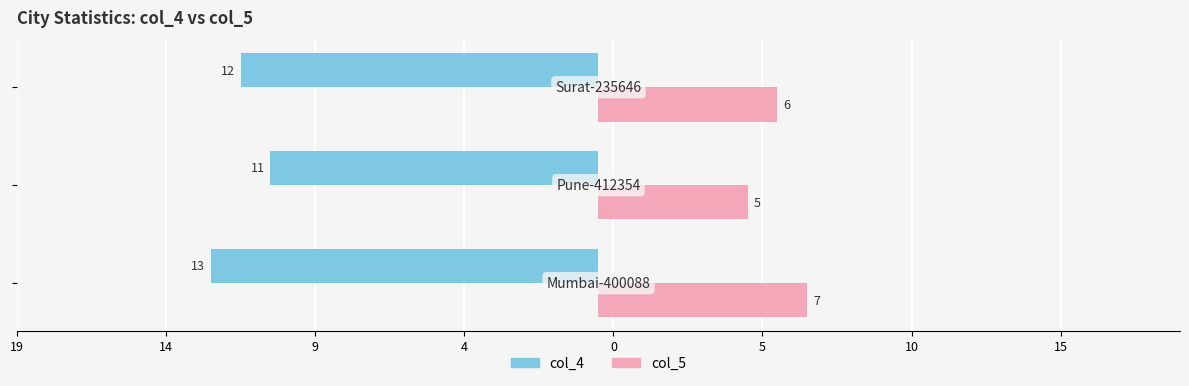

What are all the series names shown in the legend?

col_4, col_5